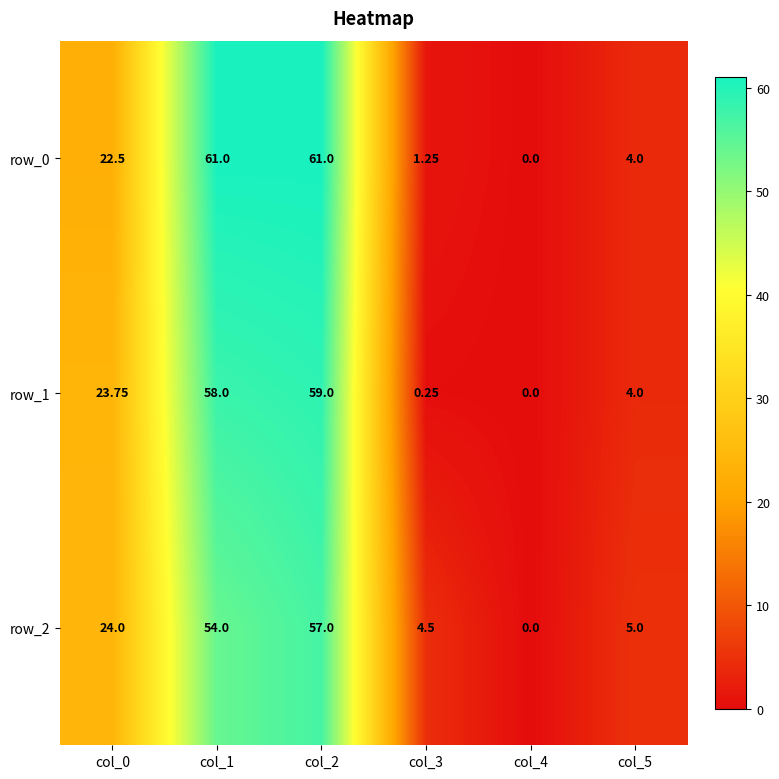

How many data points in row_0 are less than 22?

3